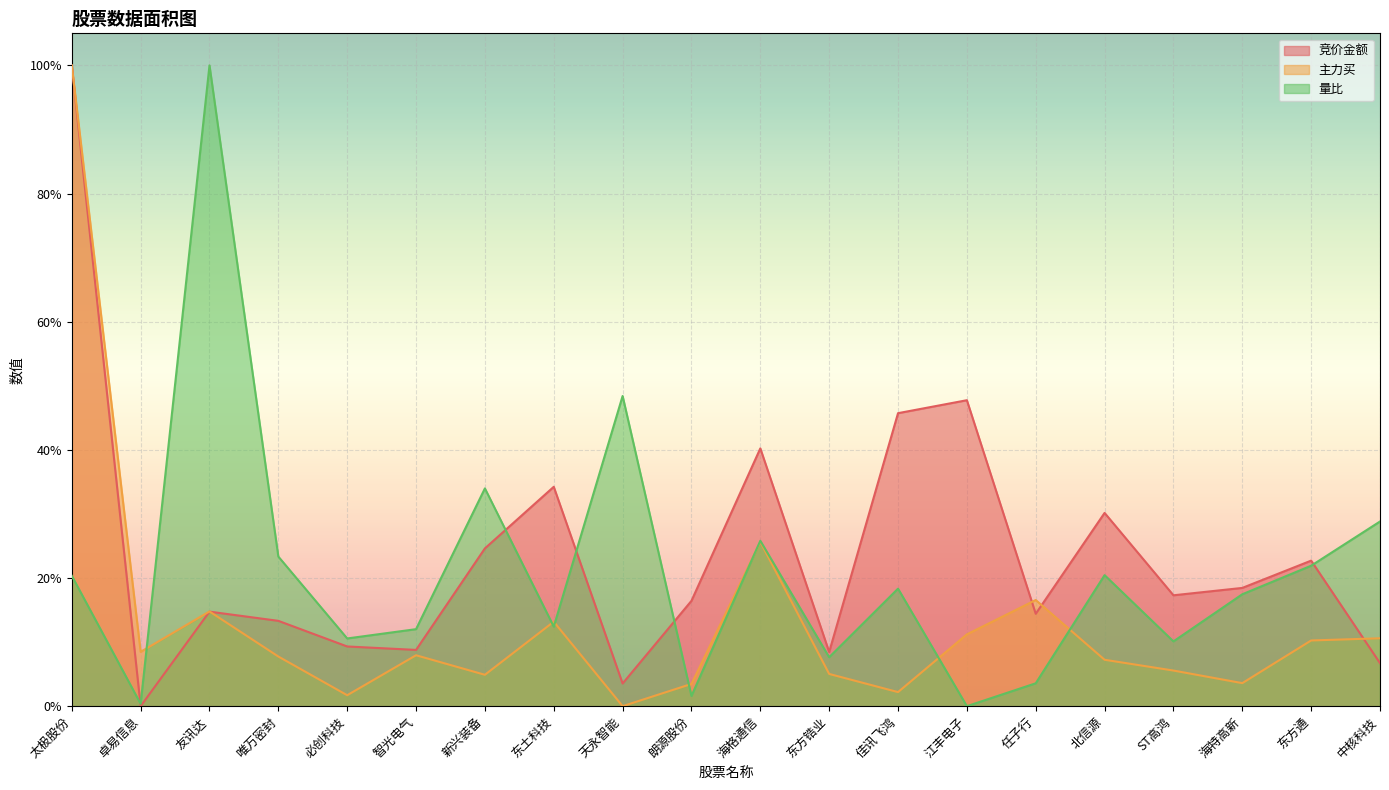

Count the number of data series in this chart.

3